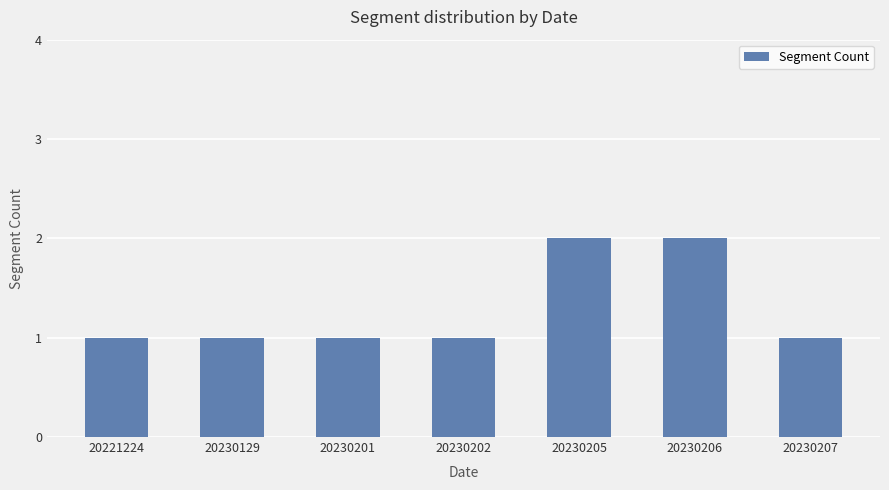

What value does the data have at 20230207?

1